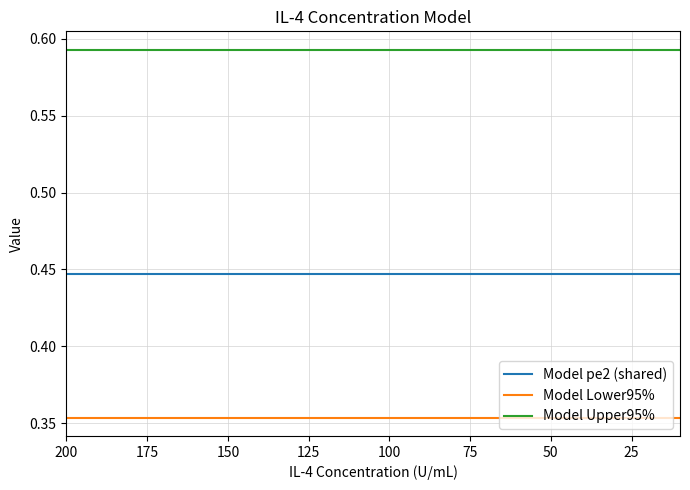

How many lines are shown in the chart?

3